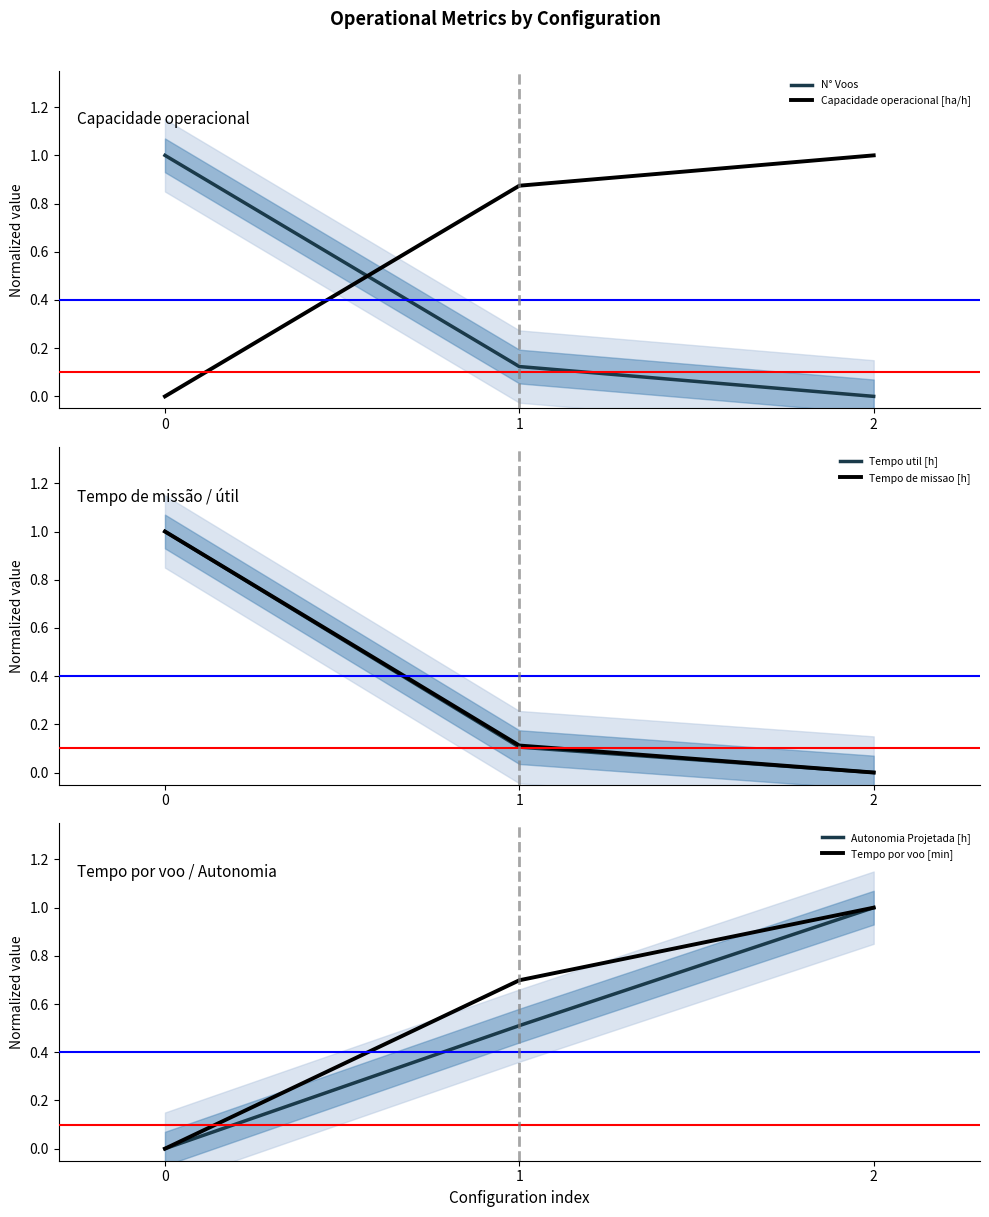

Count the Tempo de missao [h] values in the range 0 to 1.

3